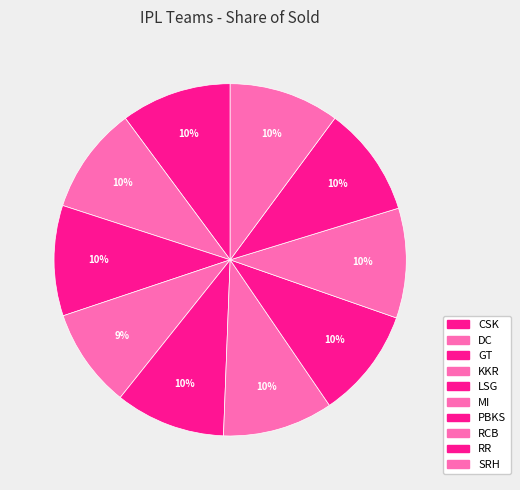

What percentage is the RCB slice, to the nearest percent?

10%